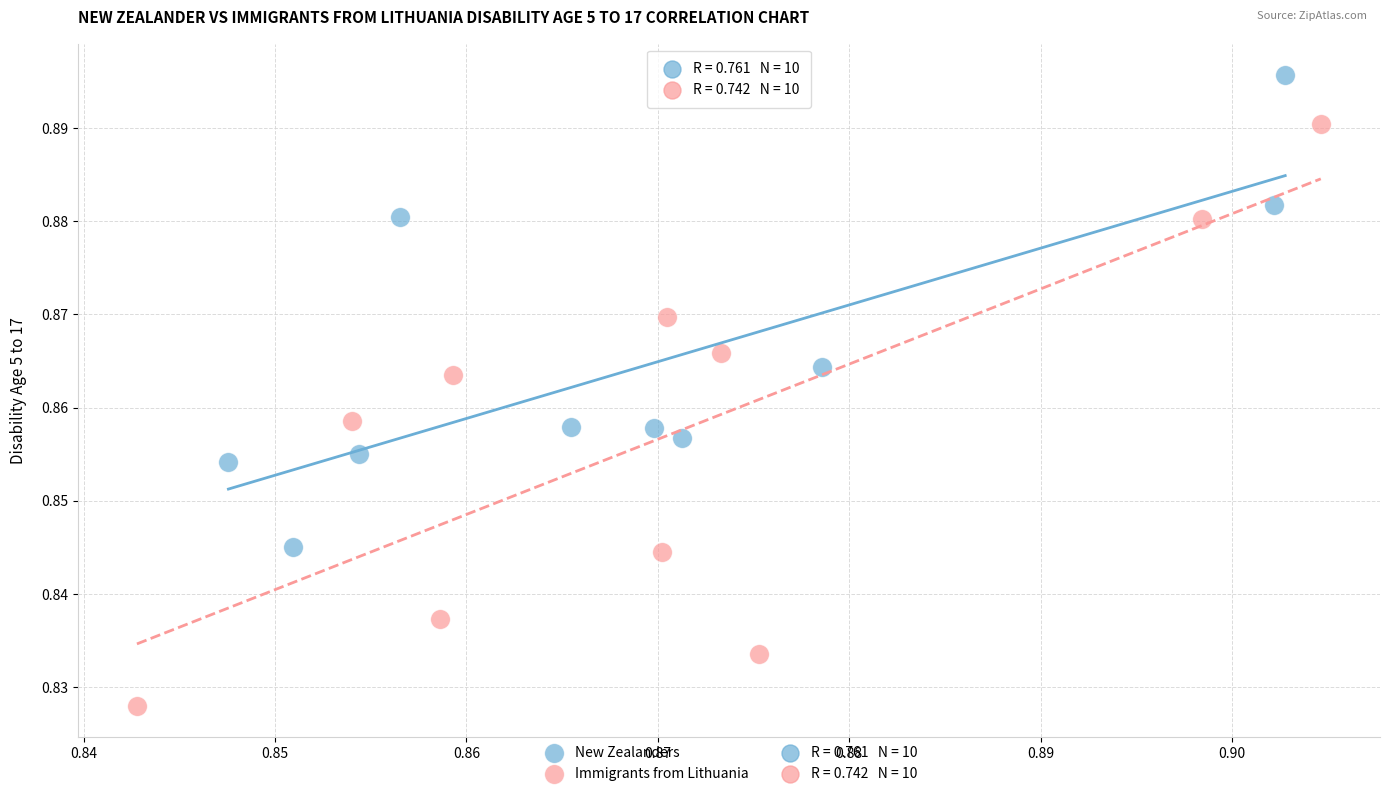

Which series has the largest Y range (max minus min)?

Immigrants from Lithuania